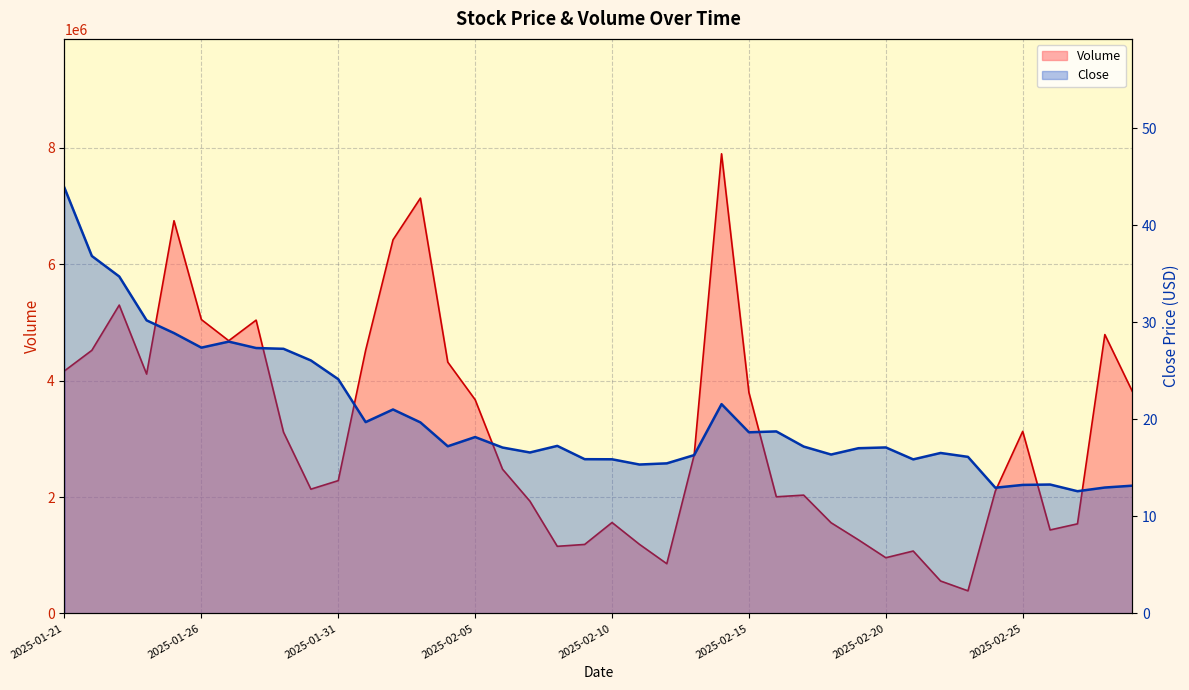

Reading right to left, list all the values displayed in this chart.

Volume: 2025-03-01=3817715.4	2025-02-28=4790281.8	2025-02-27=1539119.2	2025-02-26=1433983.2	2025-02-25=3127906.2	2025-02-24=2101773.9	2025-02-23=388202.1	2025-02-22=557051.4	2025-02-21=1072014.5	2025-02-20=956828.1	2025-02-19=1264073.2	2025-02-18=1558069.7	2025-02-17=2032213.0	2025-02-16=2003612.0	2025-02-15=3794511.1	2025-02-14=7895455.5	2025-02-13=2721694.5	2025-02-12=854061.9	2025-02-11=1187611.2	2025-02-10=1561745.1	2025-02-09=1185201.3	2025-02-08=1152910.2	2025-02-07=1928734.7	2025-02-06=2477655.1	2025-02-05=3671403.4	2025-02-04=4317245.9	2025-02-03=7134079.3	2025-02-02=6417879.5	2025-02-01=4519805.9	2025-01-31=2281457.6	2025-01-30=2134630.6	2025-01-29=3113999.7	2025-01-28=5038413.1	2025-01-27=4684766.6	2025-01-26=5048242.7	2025-01-25=6745671.9	2025-01-24=4111498.9	2025-01-23=5296833.4	2025-01-22=4519636.7	2025-01-21=4166523.1
Close: 2025-03-01=13.2	2025-02-28=13.0	2025-02-27=12.6	2025-02-26=13.3	2025-02-25=13.2	2025-02-24=12.9	2025-02-23=16.1	2025-02-22=16.5	2025-02-21=15.9	2025-02-20=17.1	2025-02-19=17.0	2025-02-18=16.4	2025-02-17=17.2	2025-02-16=18.8	2025-02-15=18.7	2025-02-14=21.6	2025-02-13=16.3	2025-02-12=15.5	2025-02-11=15.3	2025-02-10=15.9	2025-02-09=15.9	2025-02-08=17.3	2025-02-07=16.6	2025-02-06=17.1	2025-02-05=18.2	2025-02-04=17.2	2025-02-03=19.7	2025-02-02=21.0	2025-02-01=19.7	2025-01-31=24.1	2025-01-30=26.1	2025-01-29=27.3	2025-01-28=27.3	2025-01-27=28.0	2025-01-26=27.4	2025-01-25=28.9	2025-01-24=30.2	2025-01-23=34.7	2025-01-22=36.8	2025-01-21=43.8